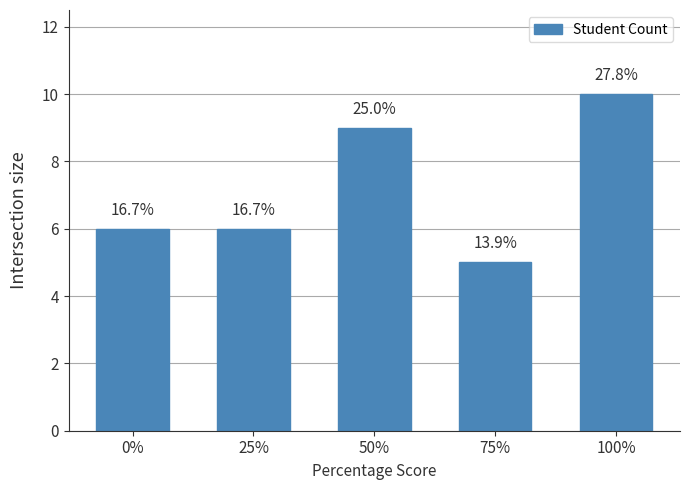

True or false: the data shows 6 at 25%.

True